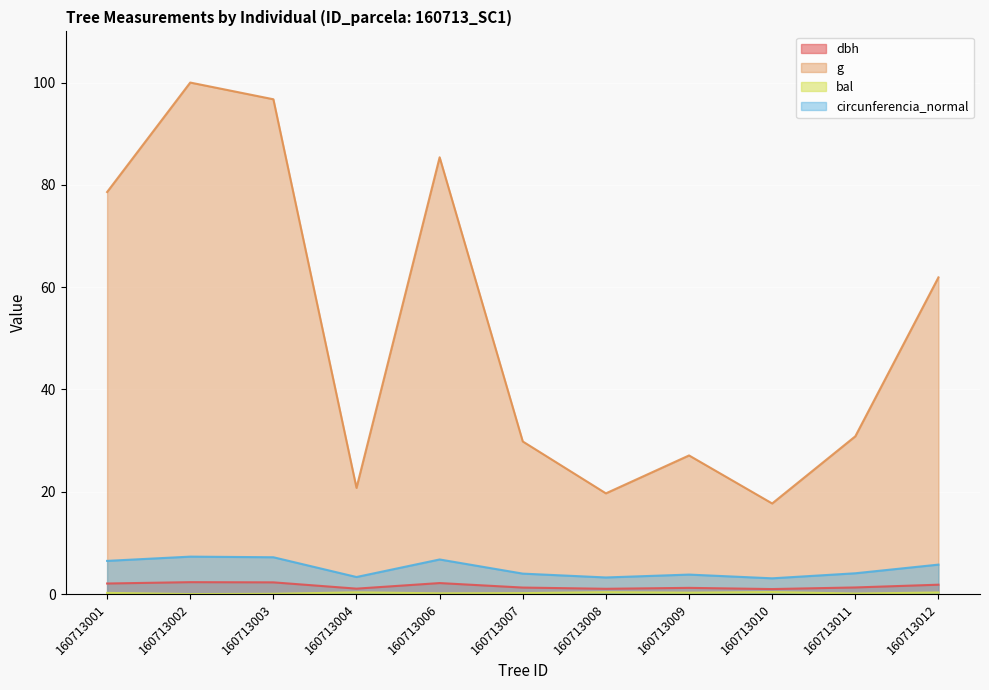

What are all the series names shown in the legend?

dbh, g, bal, circunferencia_normal